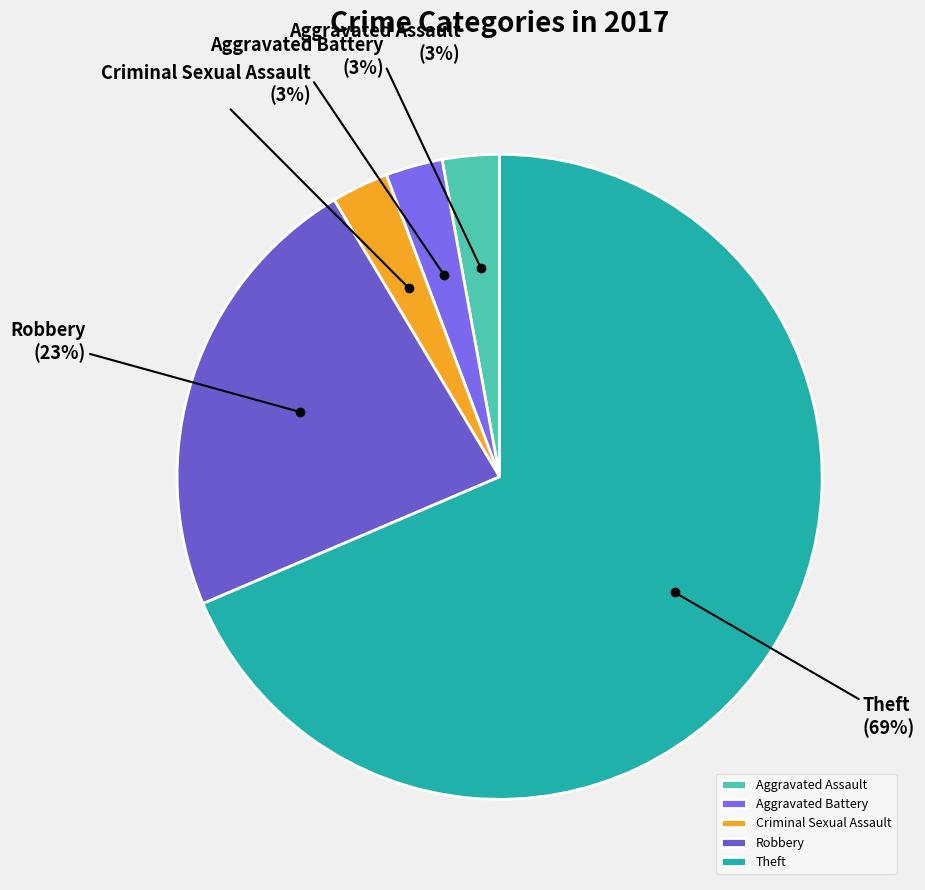

What is the largest slice in the pie chart?

Theft